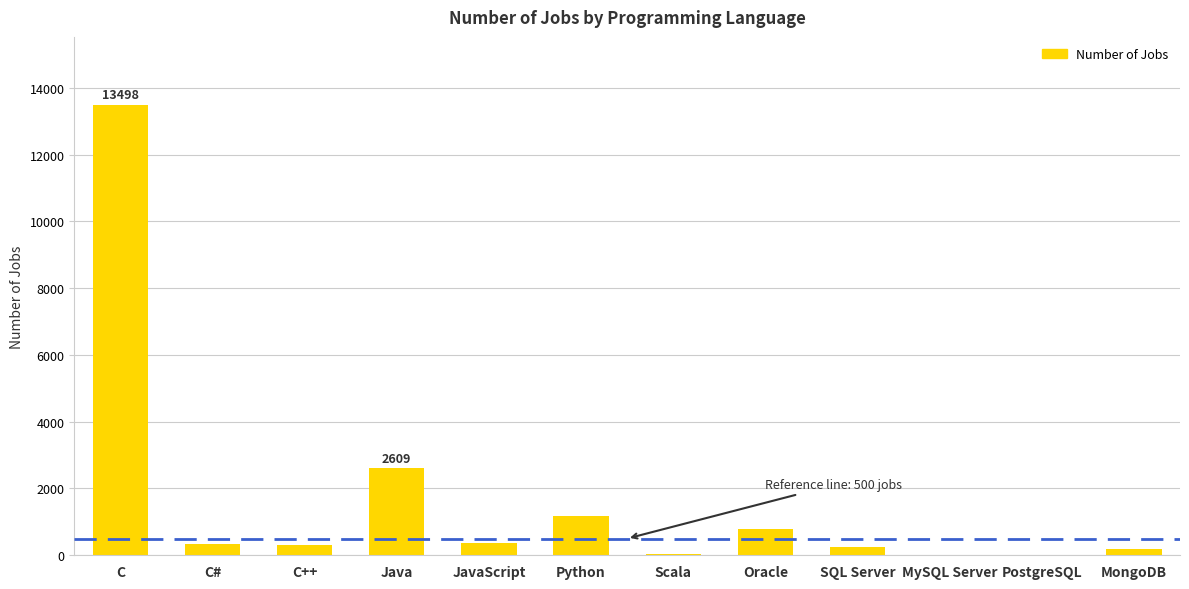

What is the approximate value at Scala, to the nearest 10?

30